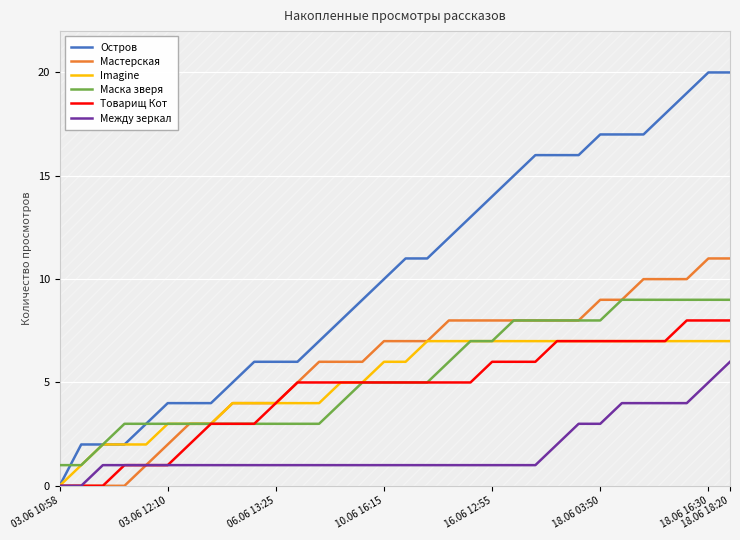

Which series has the largest range (max minus min)?

Остров